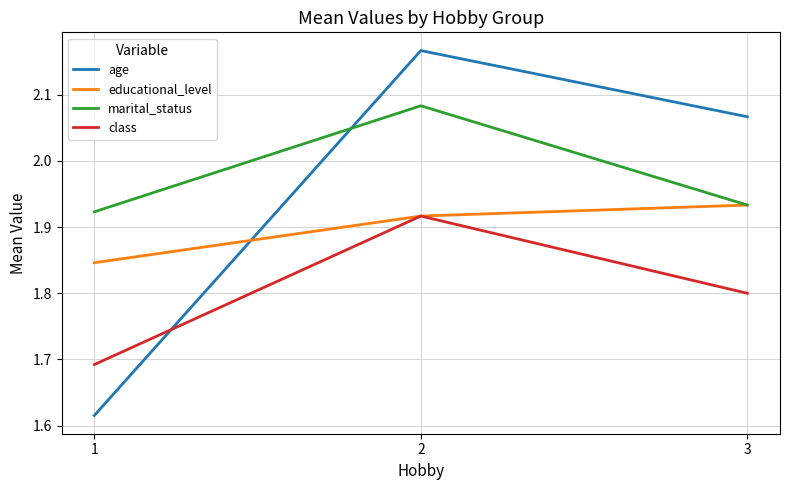

How many educational_level values are between 1 and 2?

3